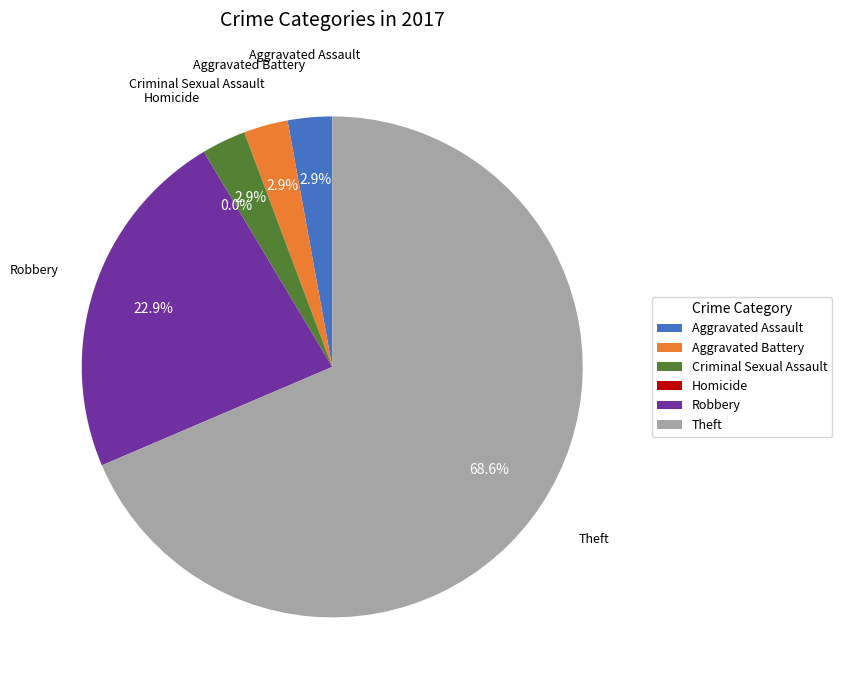

To the nearest percent, what is the difference between the largest and smallest slice percentages?

69%